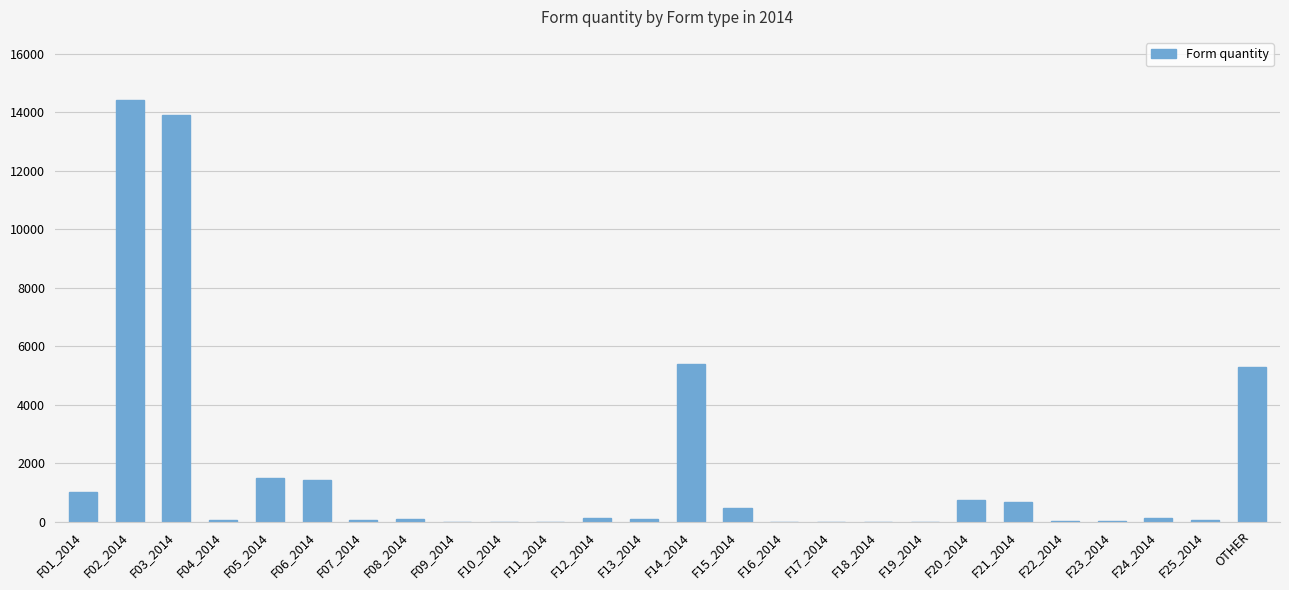

Is it true that the value at F20_2014 is 747?

True